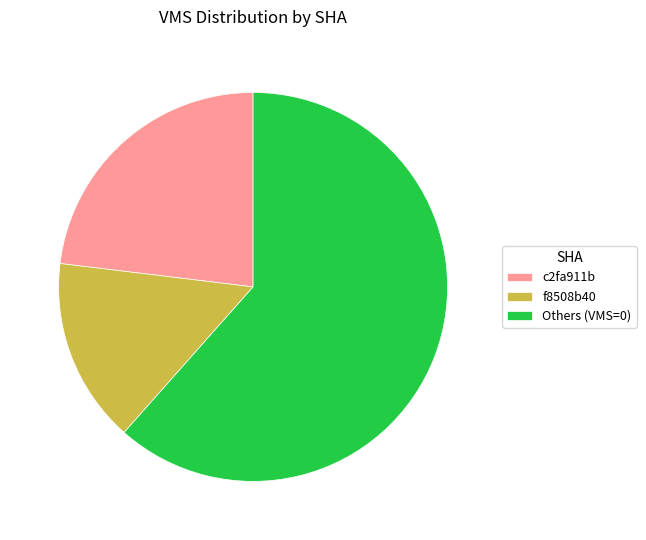

Rank the categories by value from highest to lowest.

Others (VMS=0), c2fa911b, f8508b40